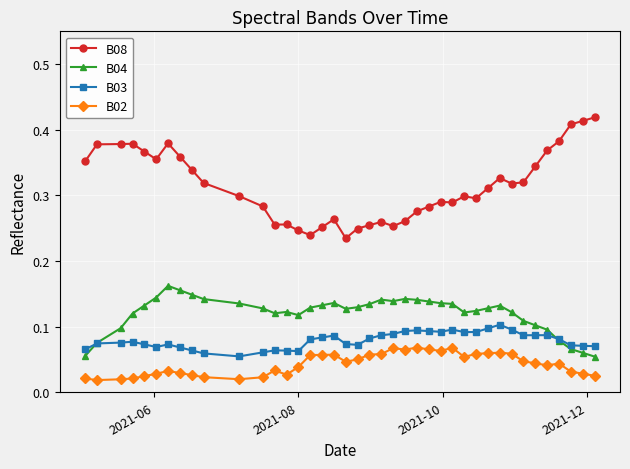

Does the chart have visible grid lines?

Yes